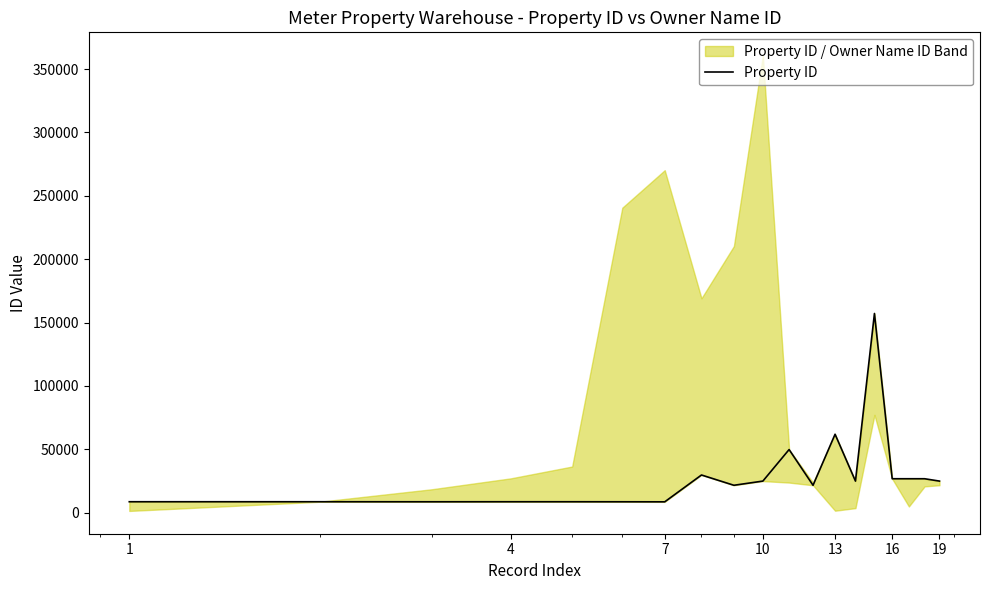

The value at 17 is 15924. True or false?

False